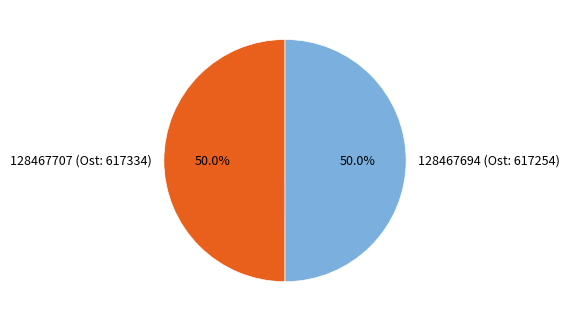

How many slices are in this pie chart?

2